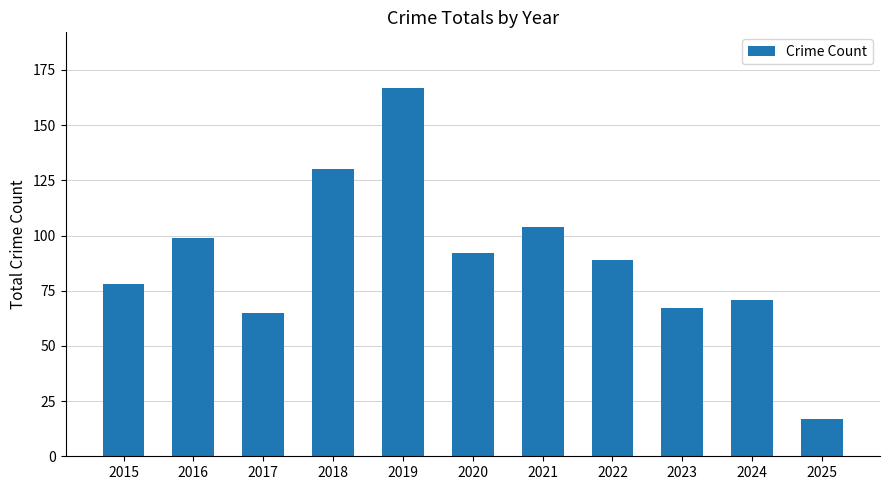

What is the sum of all values?

979